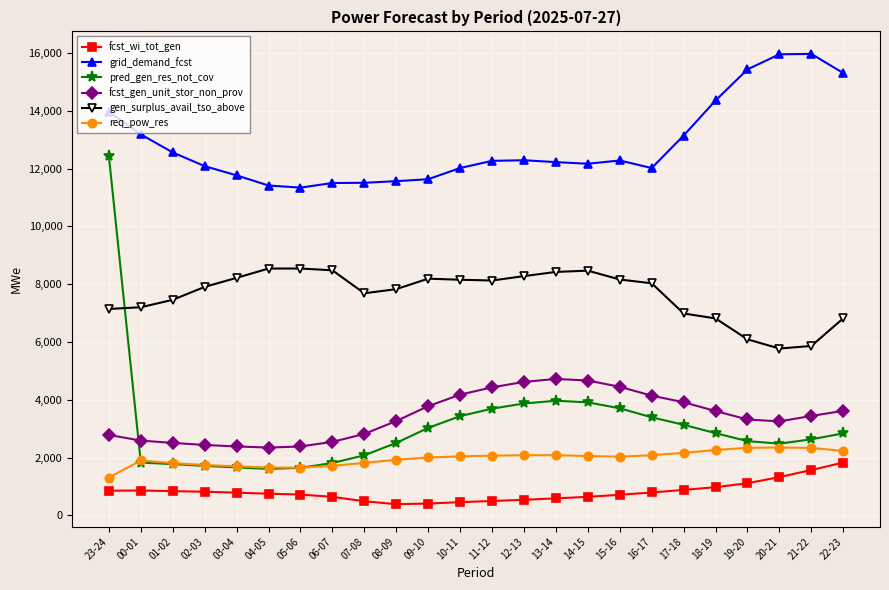

How many intersections are there between pred_gen_res_not_cov and gen_surplus_avail_tso_above?

1